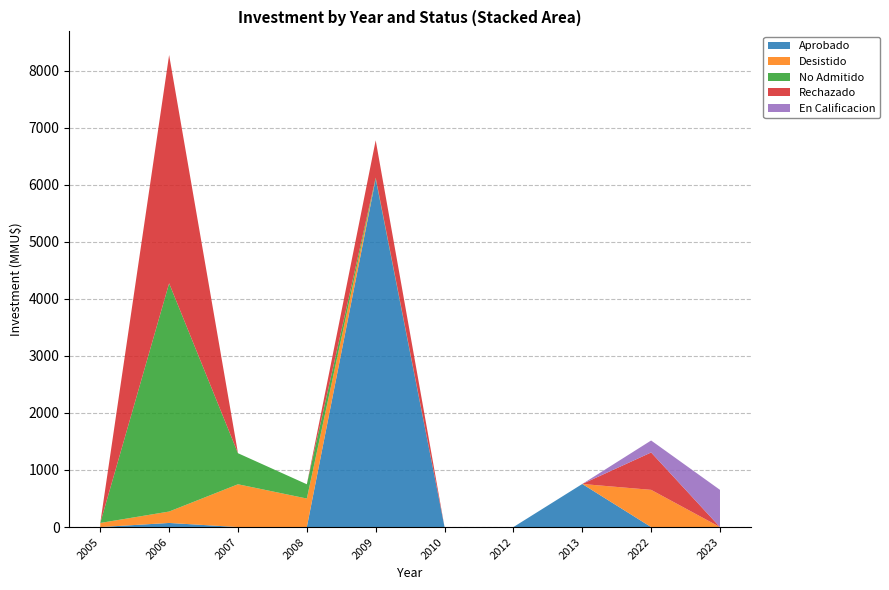

Reading right to left, transcribe all the data shown in this chart.

Aprobado: 0	0	755	0	0	6100	0	0	72	0
Desistido: 0	652	0	0	0	0	500	750	200	72
No Admitido: 0	0	0	0	0	22	250	544	4000	0
Rechazado: 0	655	0	0	0	655	0	0	4000	0
En Calificacion: 652	210	0	0	0	0	0	0	0	0